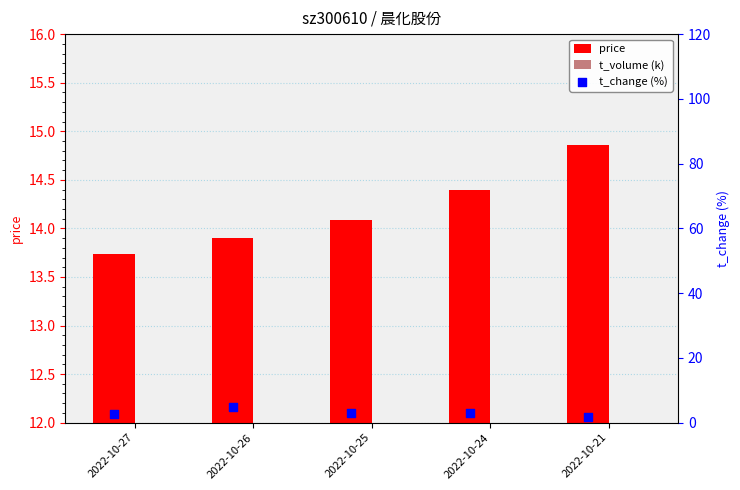

Which series contains the highest Y value?

price